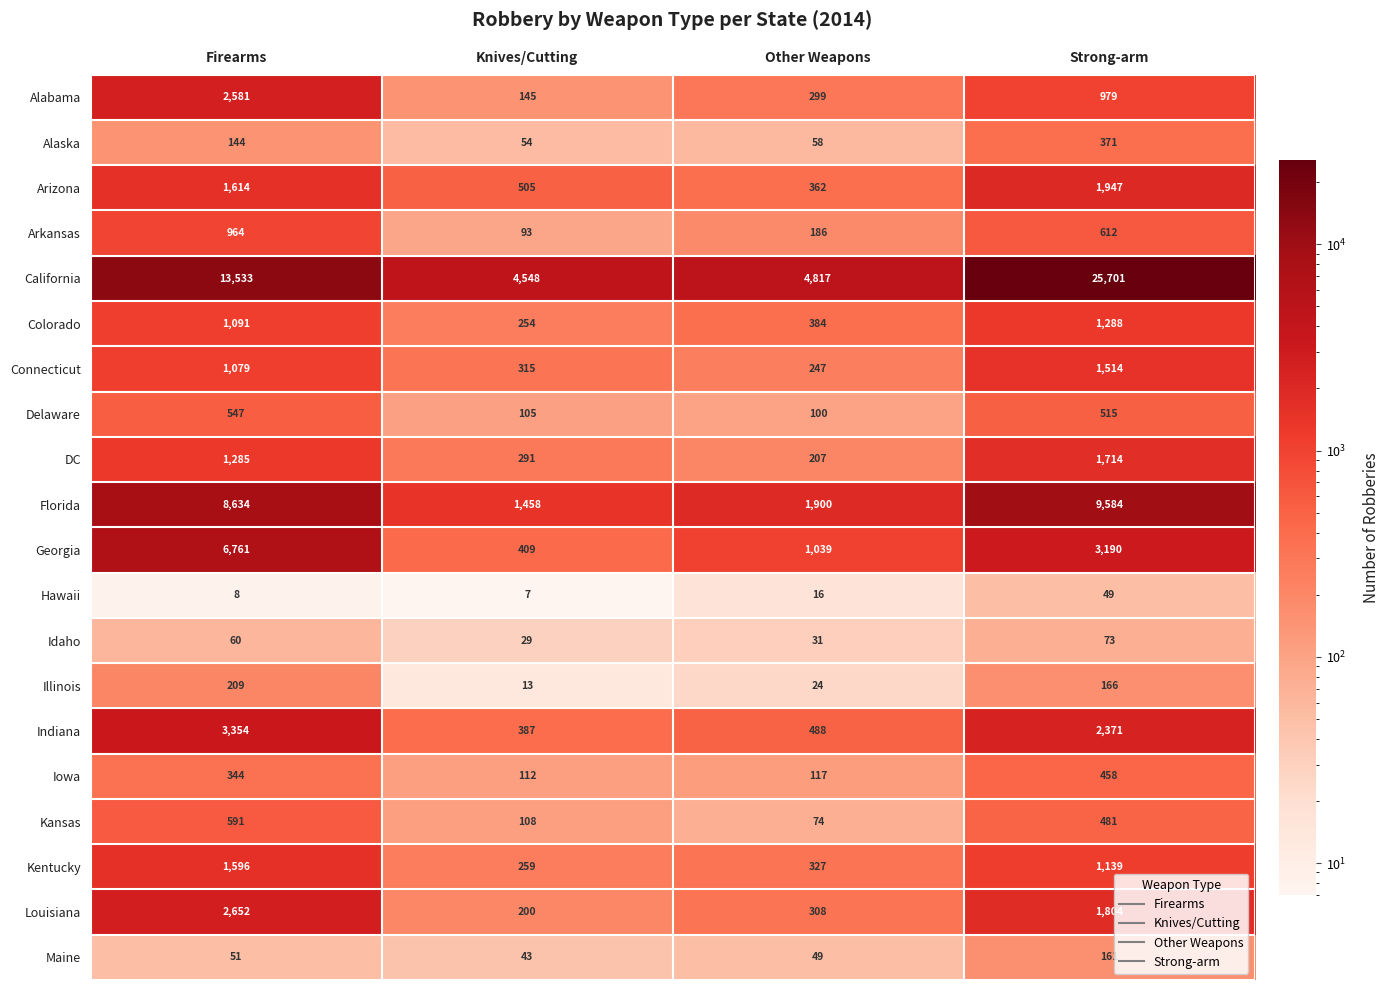

At which category does the chart reach its minimum across all series?

Knives/Cutting